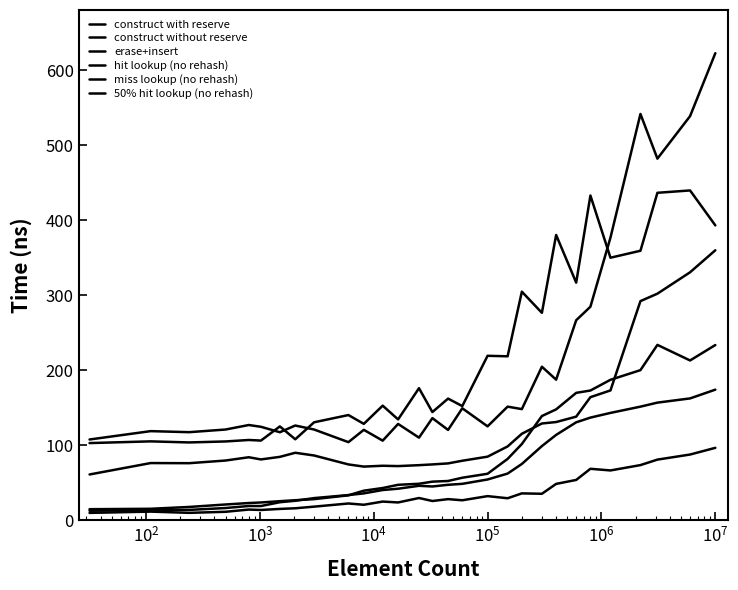

How many lines are shown in the chart?

6